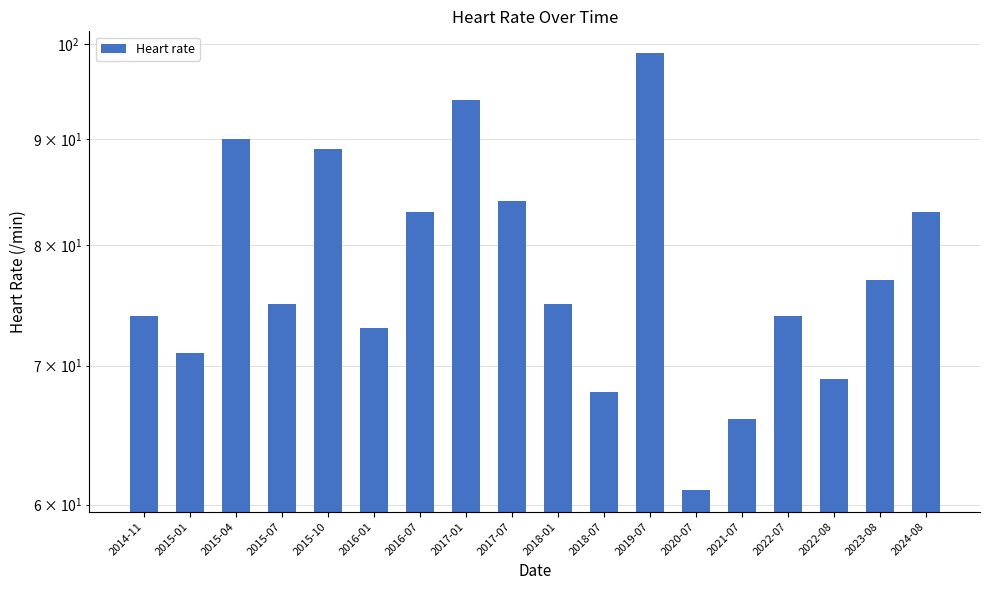

What is the difference between the values at 2018-07 and 2014-11?

6